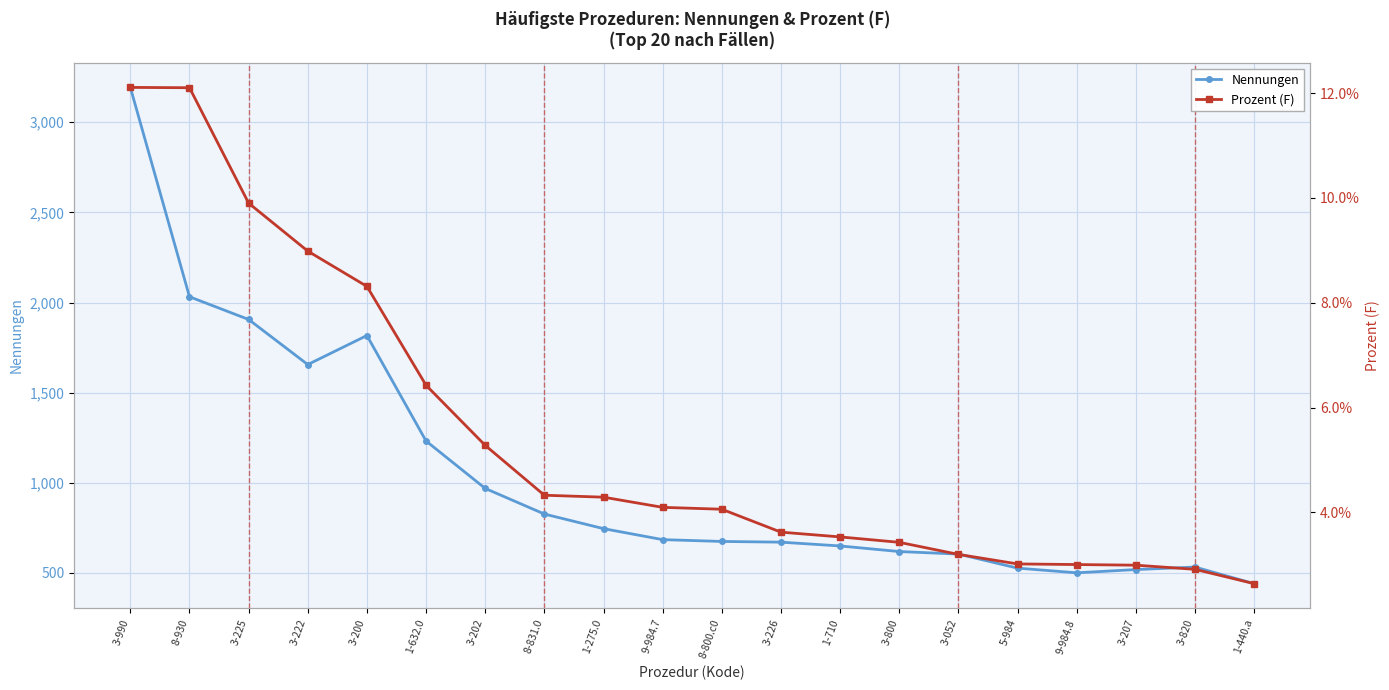

How many categories are shown in the chart?

20